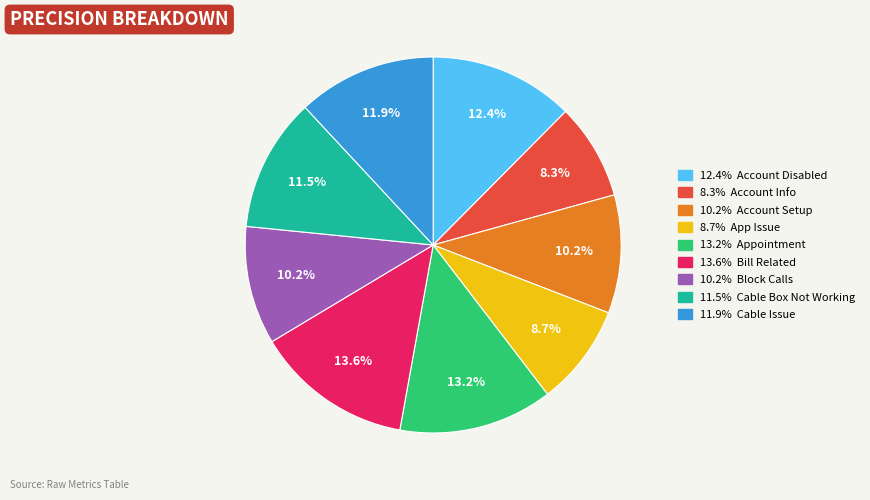

How many segments does this pie chart have?

9